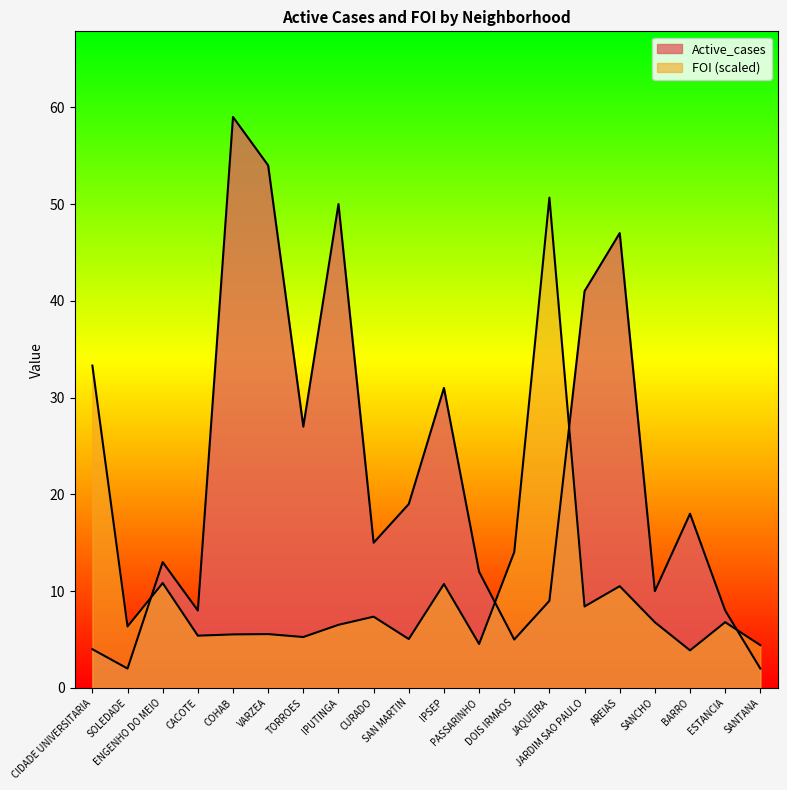

What is the highest value of the Active_cases series?

59.0